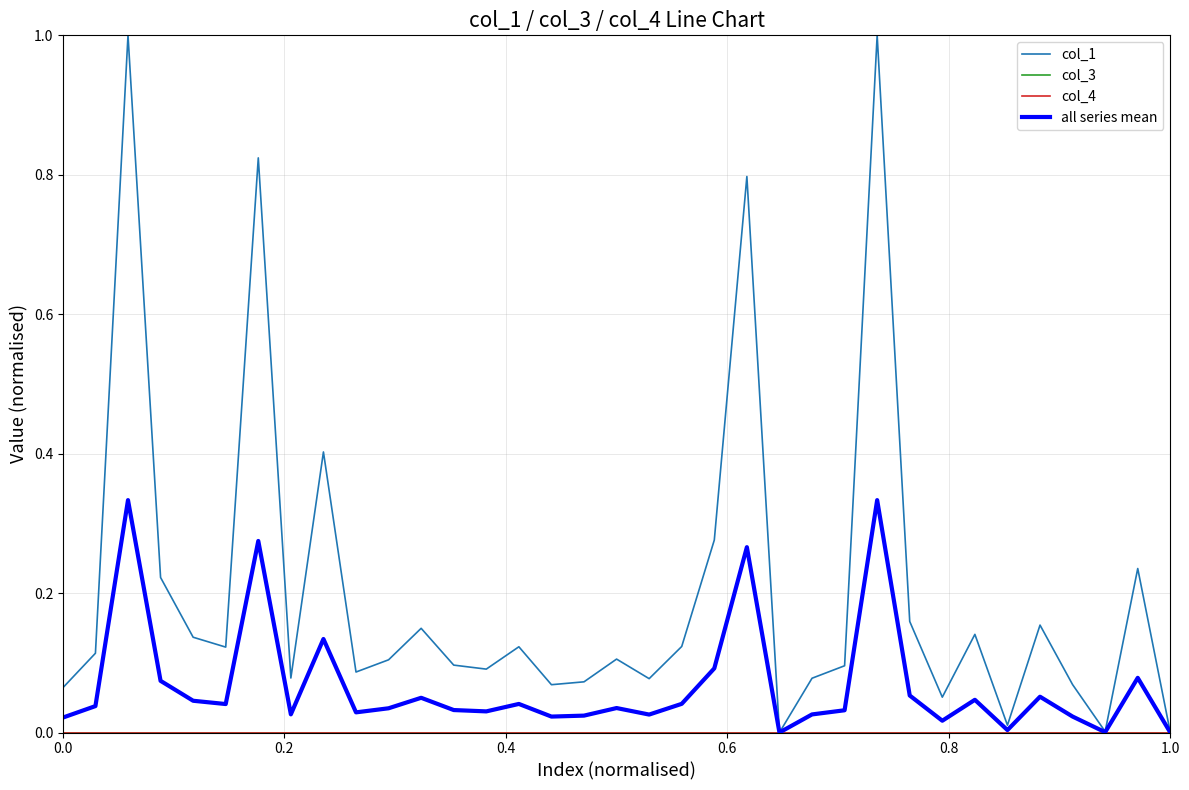

Reading left to right, transcribe all the data shown in this chart.

col_1: 0.1	0.1	1.0	0.2	0.1	0.1	0.8	0.1	0.4	0.1	0.1	0.1	0.1	0.1	0.1	0.1	0.1	0.1	0.1	0.1	0.3	0.8	0.0	0.1	0.1	1.0	0.2	0.1	0.1	0.0	0.2	0.1	0.0	0.2	0.0
col_3: 0.0	0.0	0.0	0.0	0.0	0.0	0.0	0.0	0.0	0.0	0.0	0.0	0.0	0.0	0.0	0.0	0.0	0.0	0.0	0.0	0.0	0.0	0.0	0.0	0.0	0.0	0.0	0.0	0.0	0.0	0.0	0.0	0.0	0.0	0.0
col_4: 0.0	0.0	0.0	0.0	0.0	0.0	0.0	0.0	0.0	0.0	0.0	0.0	0.0	0.0	0.0	0.0	0.0	0.0	0.0	0.0	0.0	0.0	0.0	0.0	0.0	0.0	0.0	0.0	0.0	0.0	0.0	0.0	0.0	0.0	0.0
all series mean: 0.0	0.0	0.3	0.1	0.0	0.0	0.3	0.0	0.1	0.0	0.0	0.0	0.0	0.0	0.0	0.0	0.0	0.0	0.0	0.0	0.1	0.3	0.0	0.0	0.0	0.3	0.1	0.0	0.0	0.0	0.1	0.0	0.0	0.1	0.0